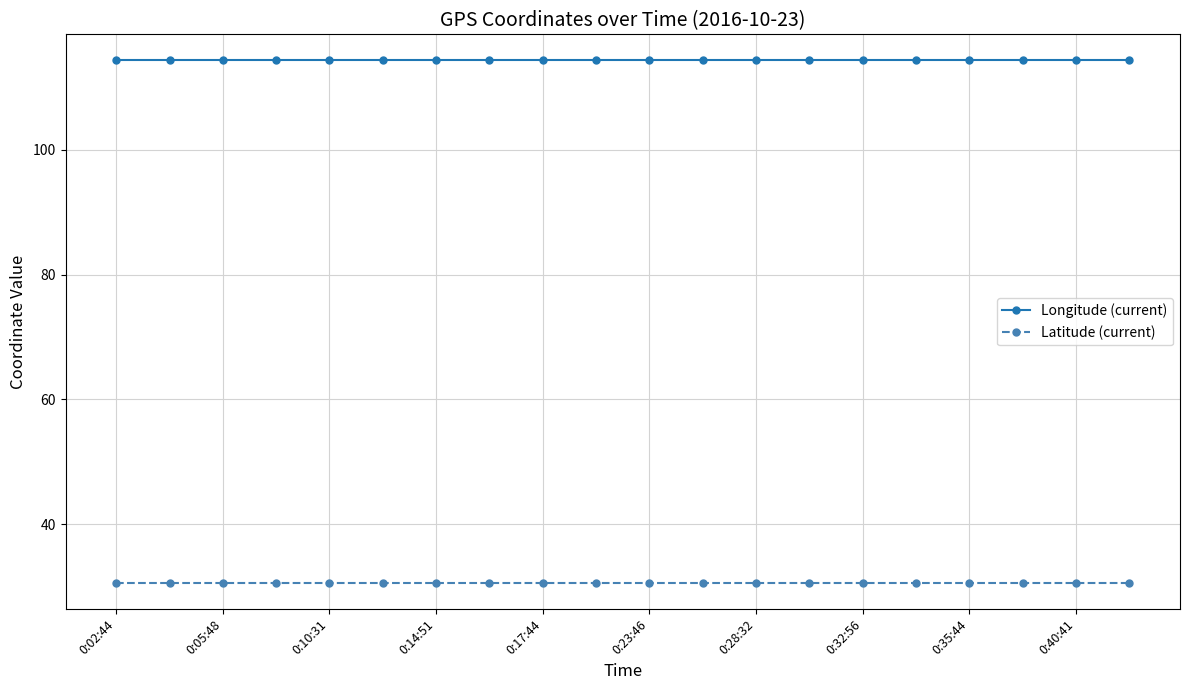

Rank the series by their maximum value, from lowest to highest.

Latitude (current), Longitude (current)